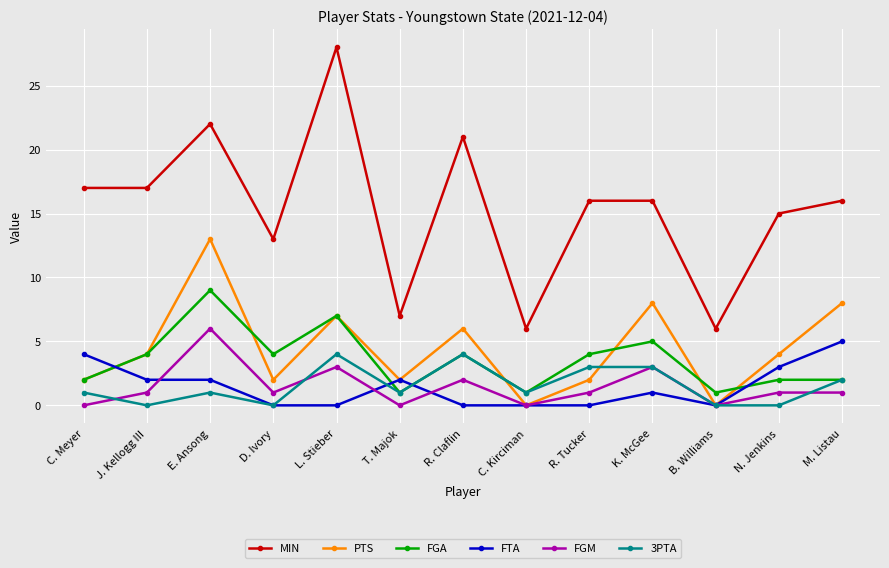

What is the maximum value for FGM?

6